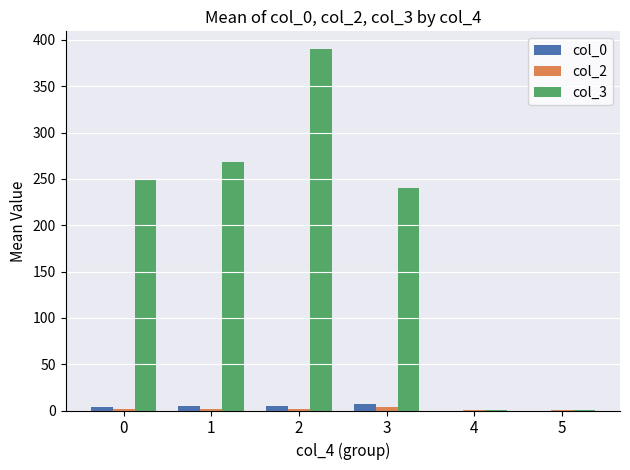

What is the difference between the col_0 values at 2 and 0?

0.2